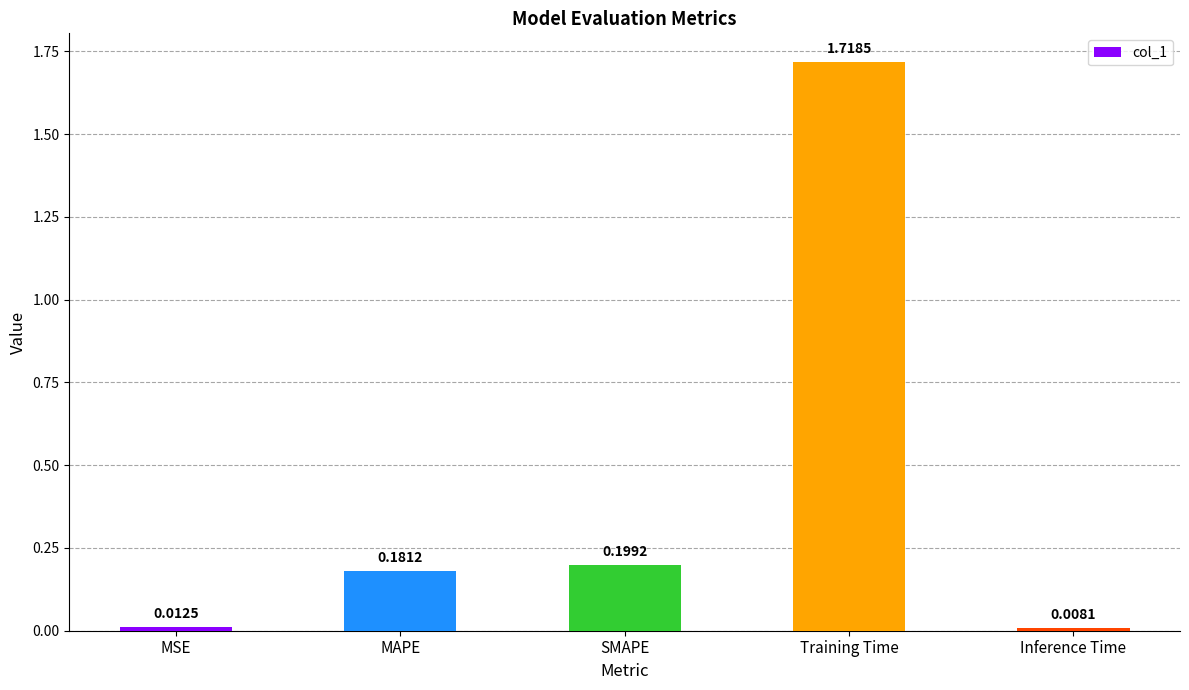

Does the chart contain any negative values?

No